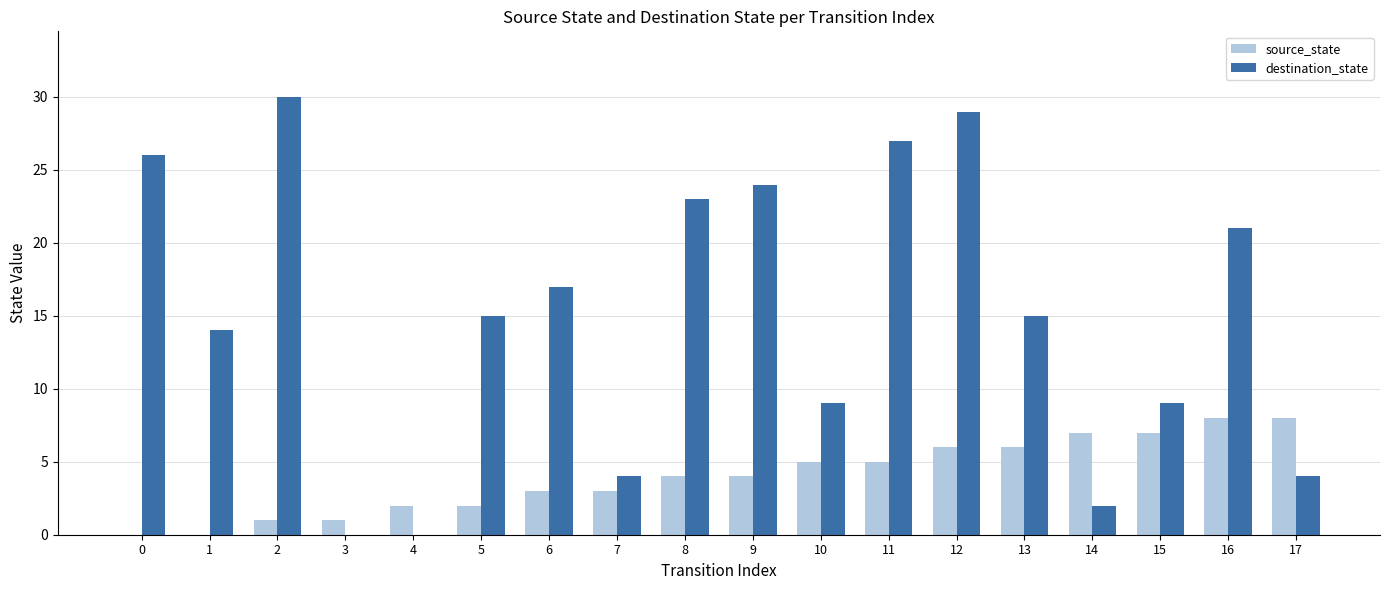

Reading right to left, list all the values displayed in this chart.

source_state: 17=8	16=8	15=7	14=7	13=6	12=6	11=5	10=5	9=4	8=4	7=3	6=3	5=2	4=2	3=1	2=1	1=0	0=0
destination_state: 17=4	16=21	15=9	14=2	13=15	12=29	11=27	10=9	9=24	8=23	7=4	6=17	5=15	4=0	3=0	2=30	1=14	0=26